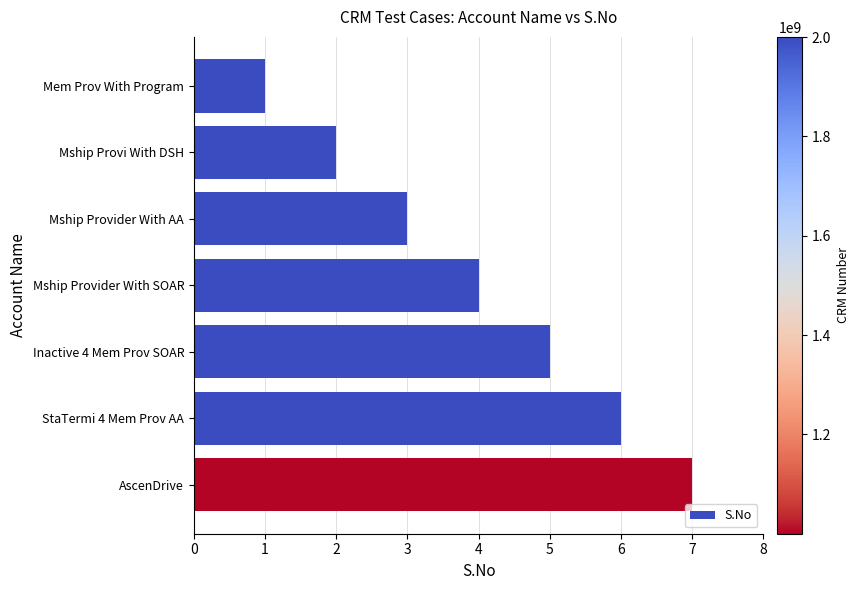

True or false: the data shows 5 at Inactive 4 Mem Prov SOAR.

True